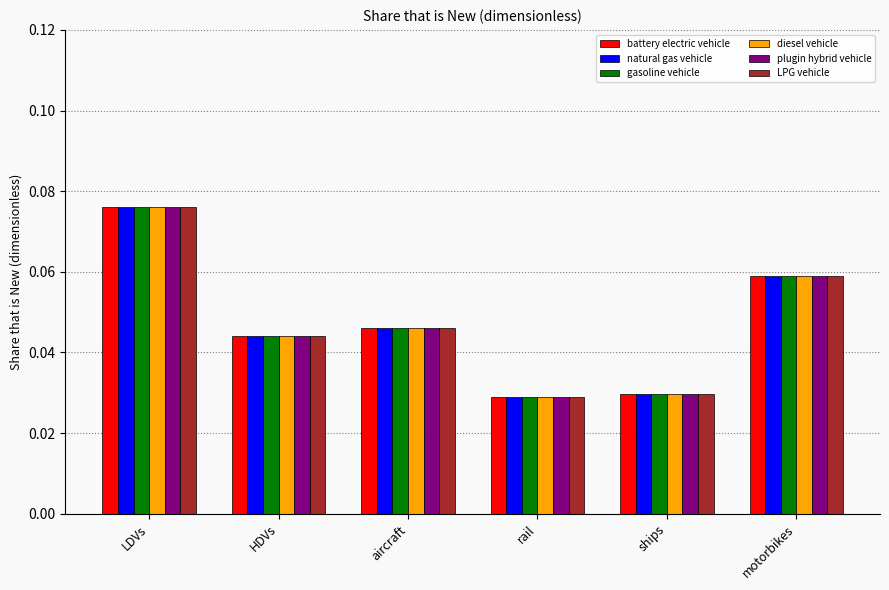

The gasoline vehicle series shows 0.1 at ships. True or false?

False